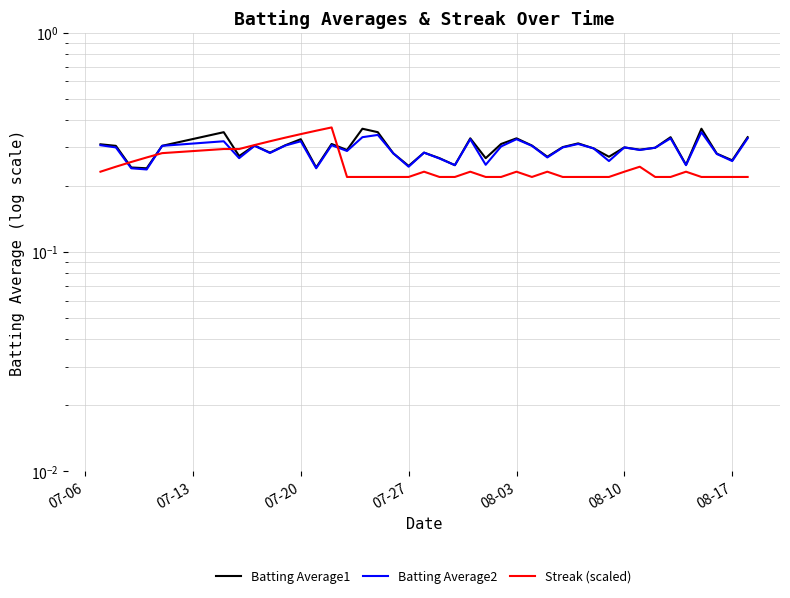

What is the minimum value shown in the chart?

0.2